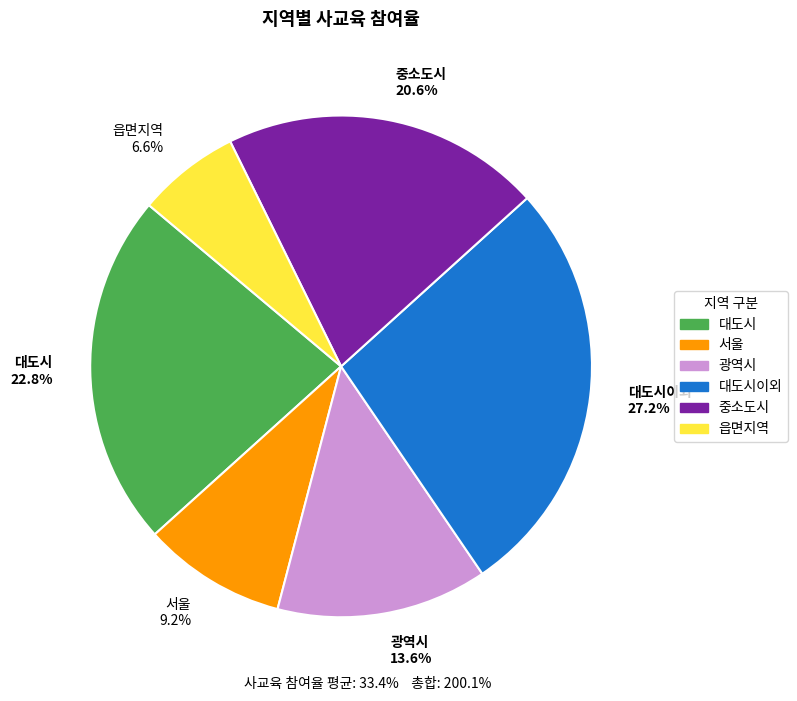

To the nearest percent, what is the combined percentage of 대도시 and 읍면지역?

29%